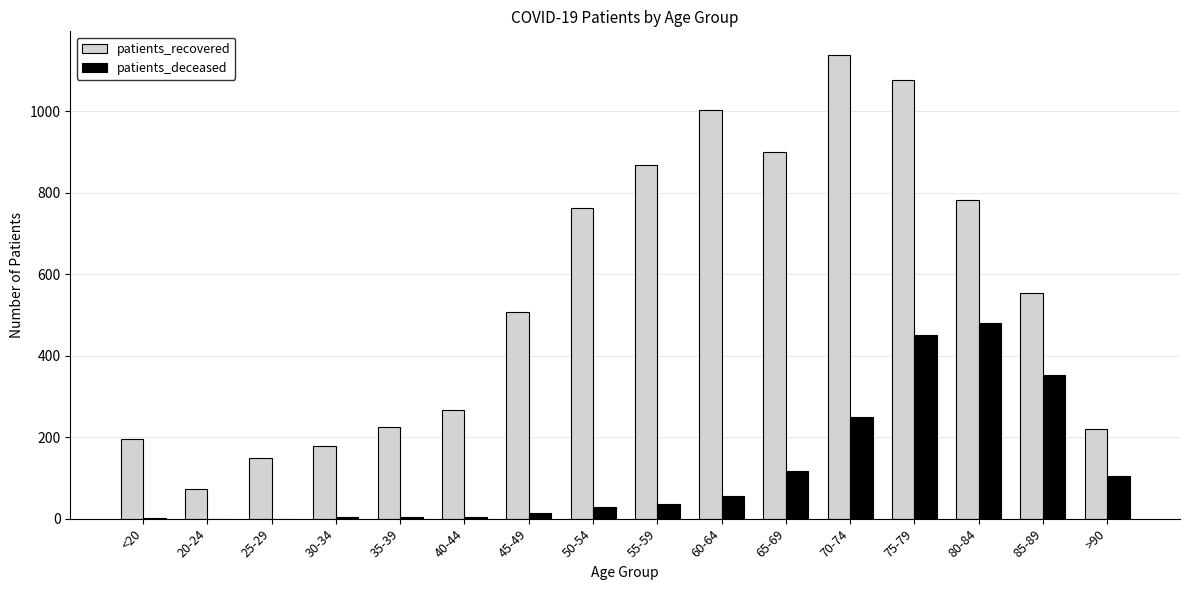

The value of patients_recovered at 40-44 is 266. True or false?

True